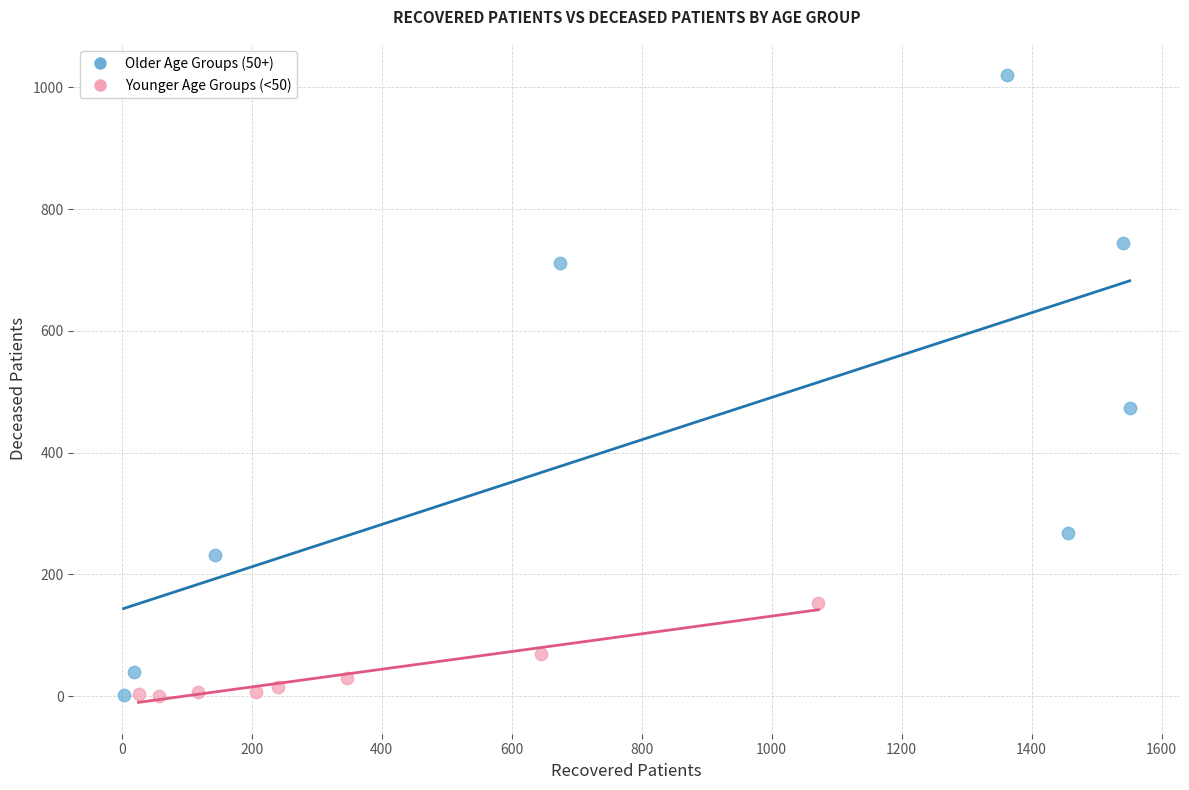

Which series contains the highest Y value?

Older Age Groups (50+)